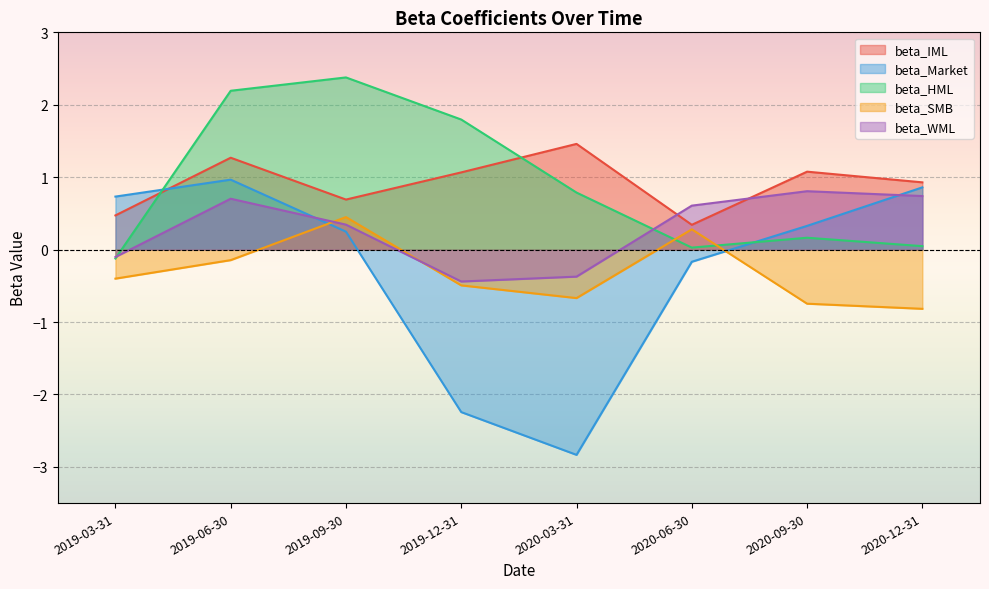

True or false: beta_IML and beta_Market intersect in this chart.

True